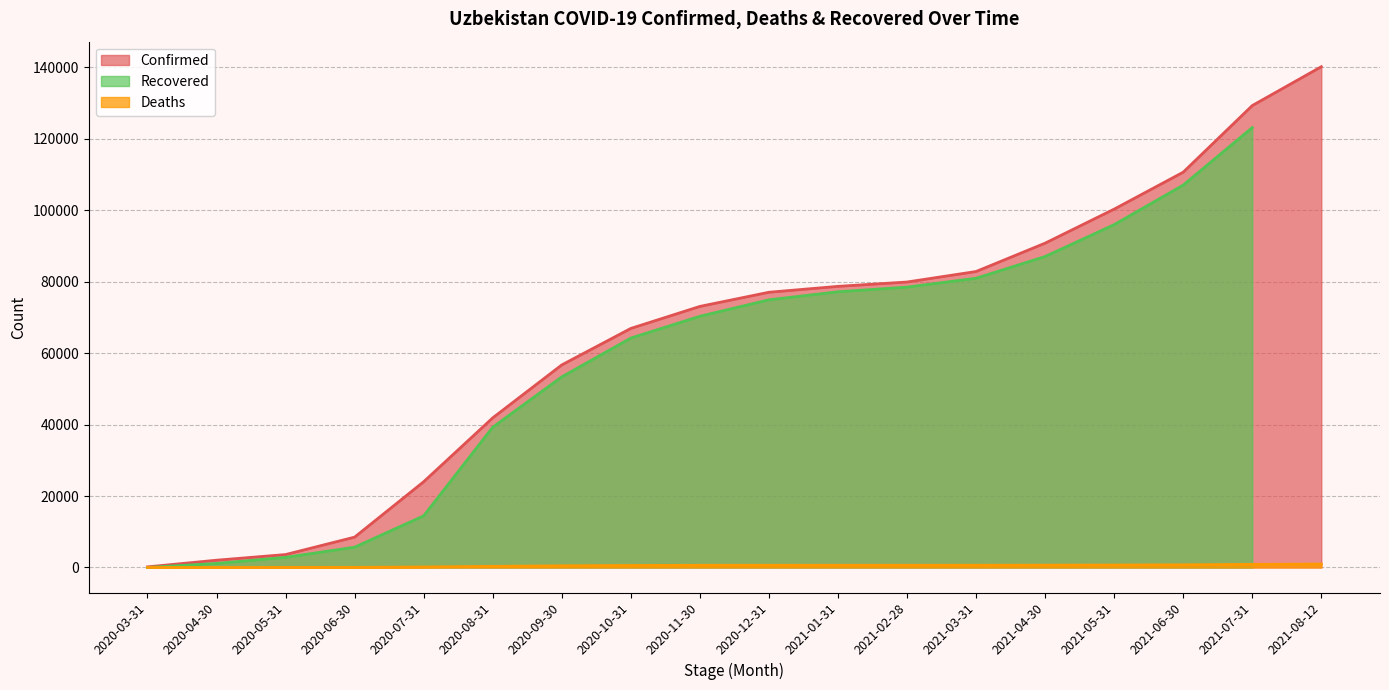

What position from the right is 2020-05-31?

16